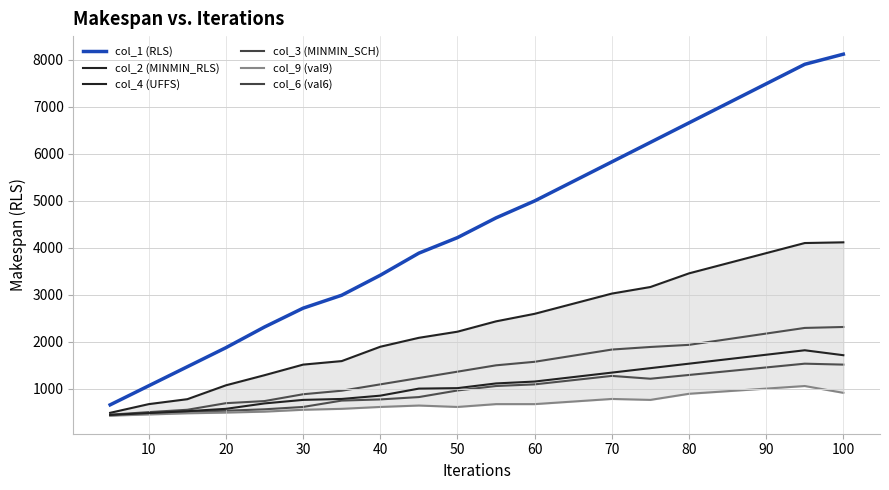

True or false: col_2 (MINMIN_RLS) and col_4 (UFFS) intersect in this chart.

False